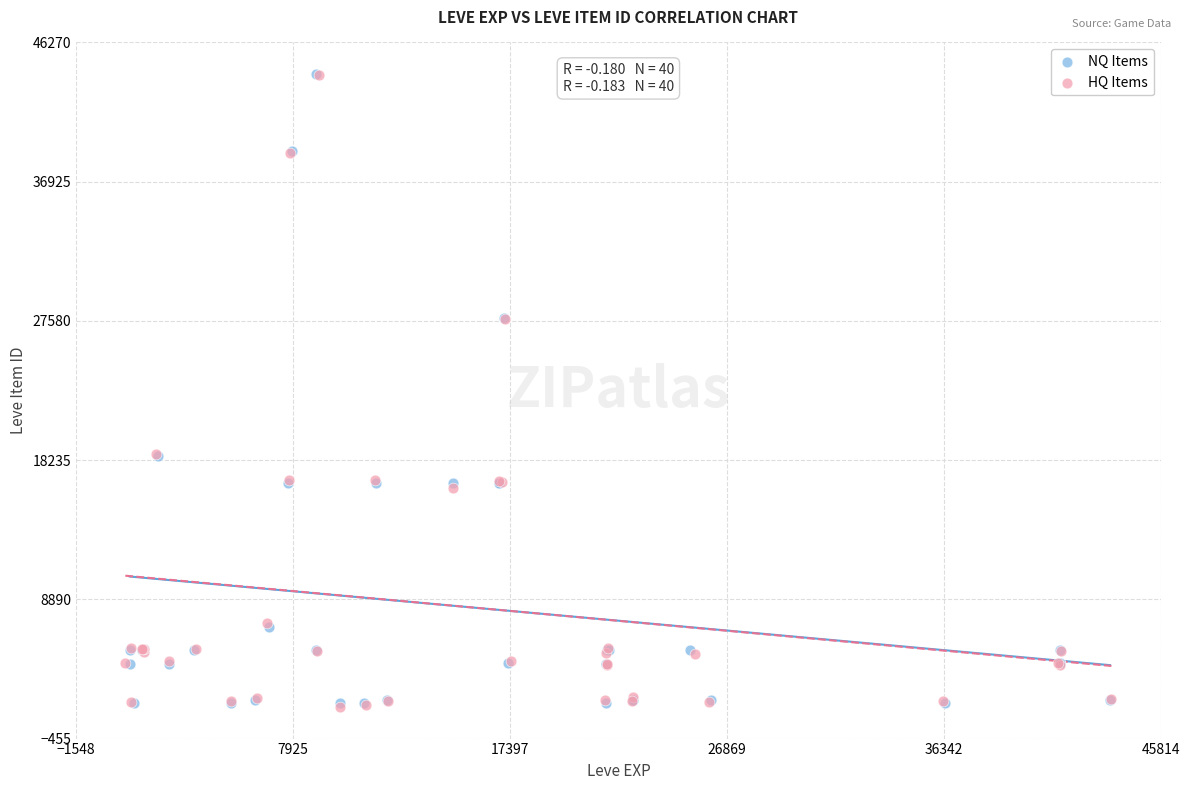

What are all the series names shown in the legend?

NQ Items, HQ Items